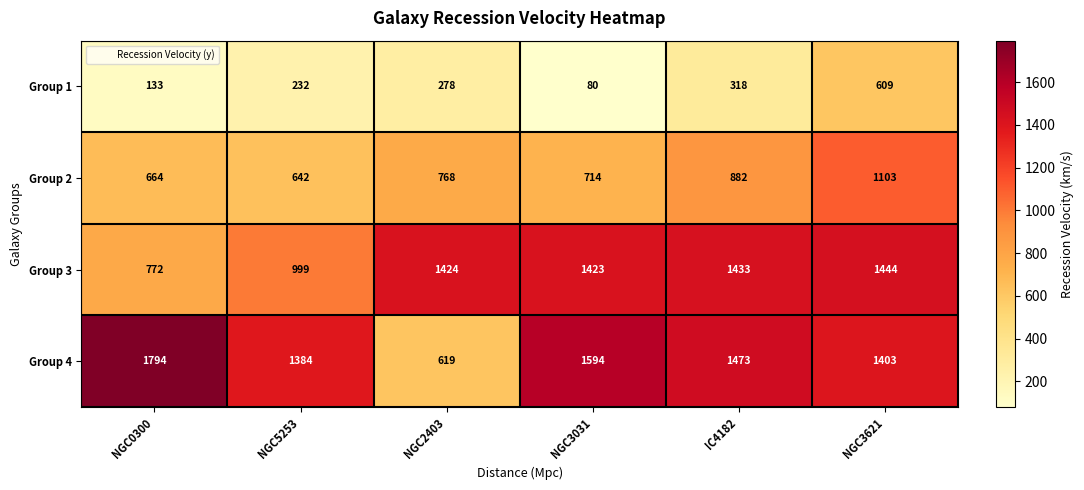

What is the sum of all Group 4 values?

8267